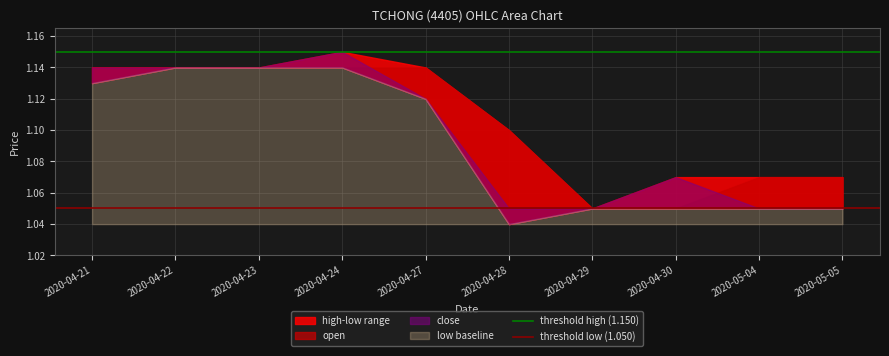

At which category does the chart reach its peak across all series?

2020-04-21